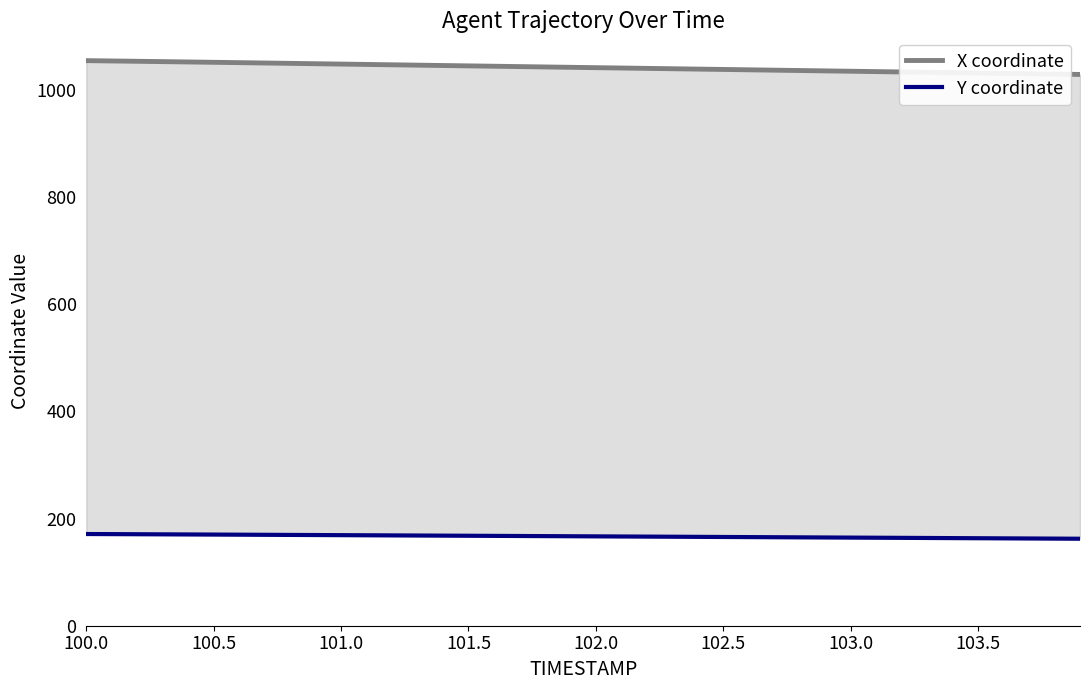

What are all the series names shown in the legend?

X coordinate, Y coordinate